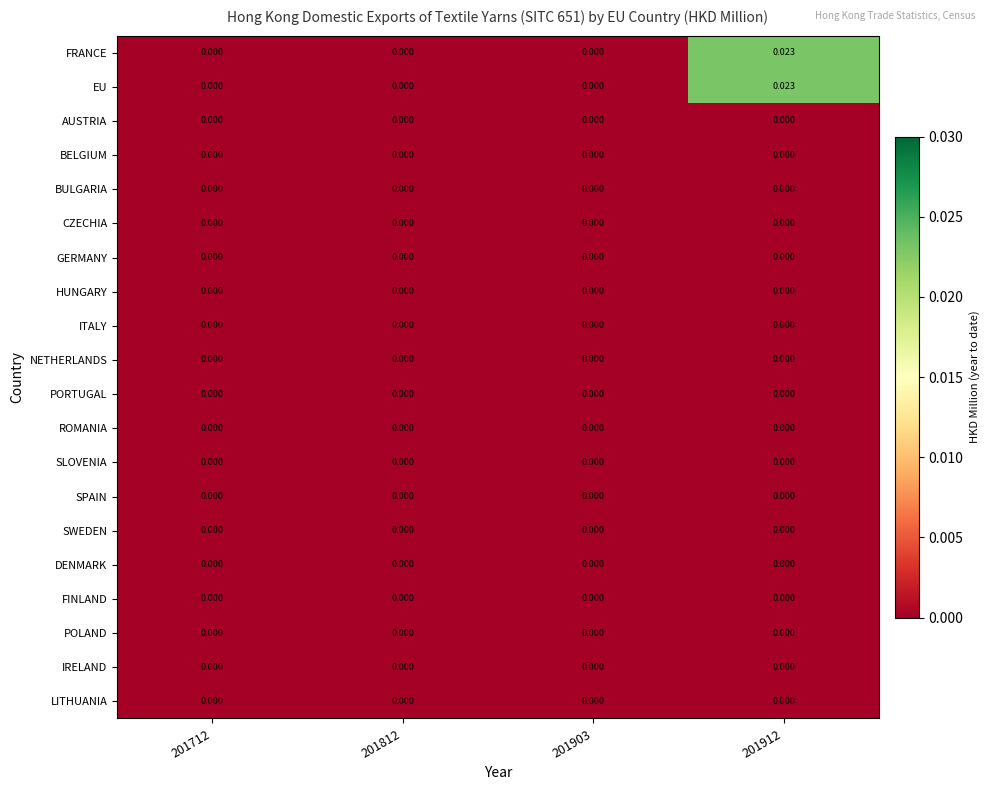

How many values in FRANCE are above zero?

1